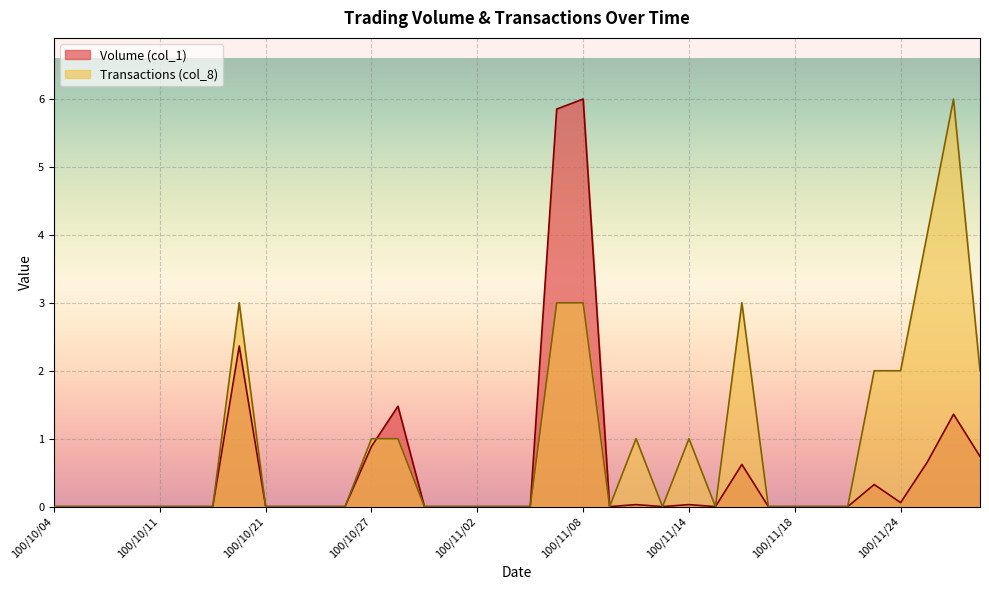

Which series changed the most between 100/11/09 and 100/11/25?

Transactions (col_8)